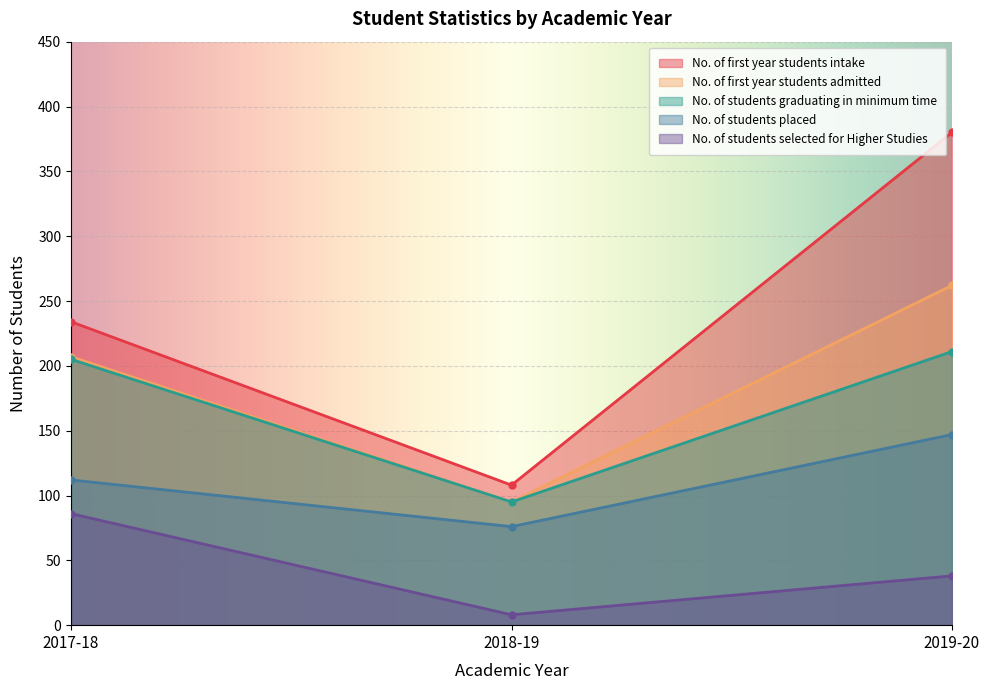

At 2018-19, list the series in order from smallest to largest.

No. of students selected for Higher Studies, No. of students placed, No. of first year students admitted, No. of students graduating in minimum time, No. of first year students intake